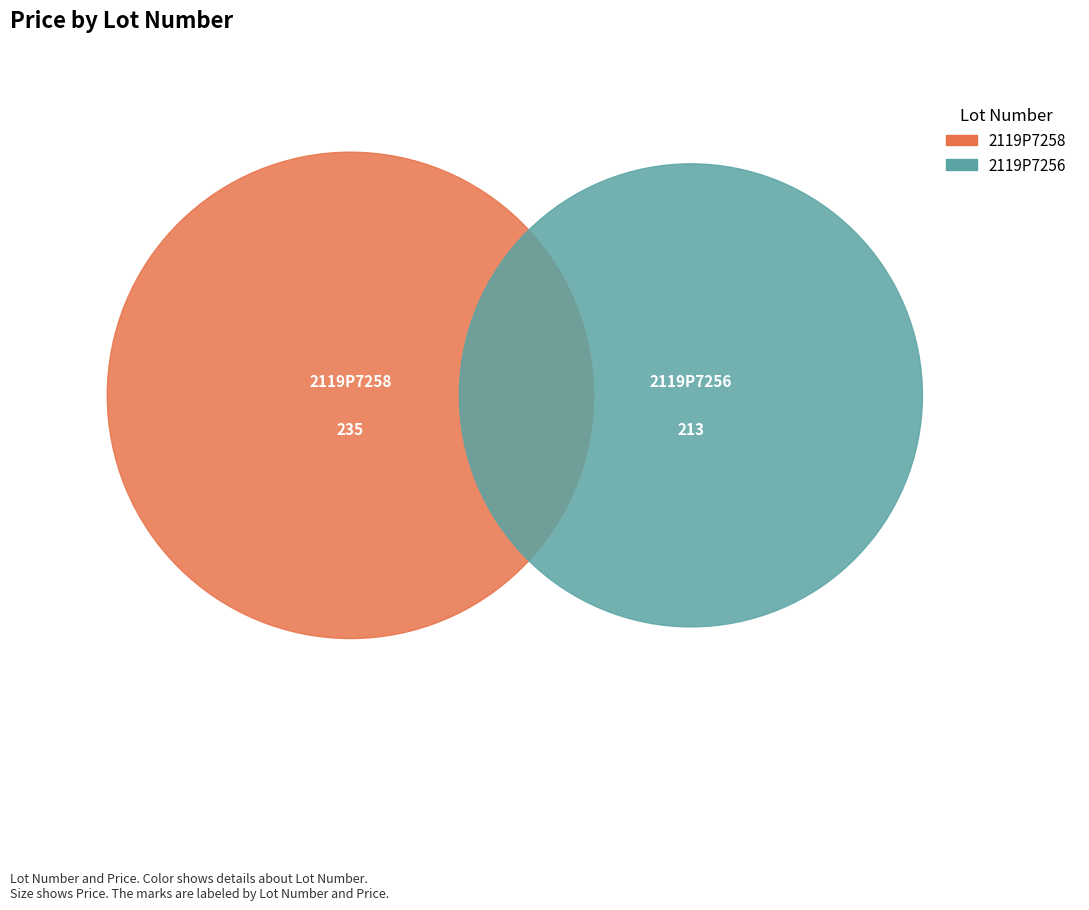

What is the change in value from 2119P7258 to 2119P7256?

-22